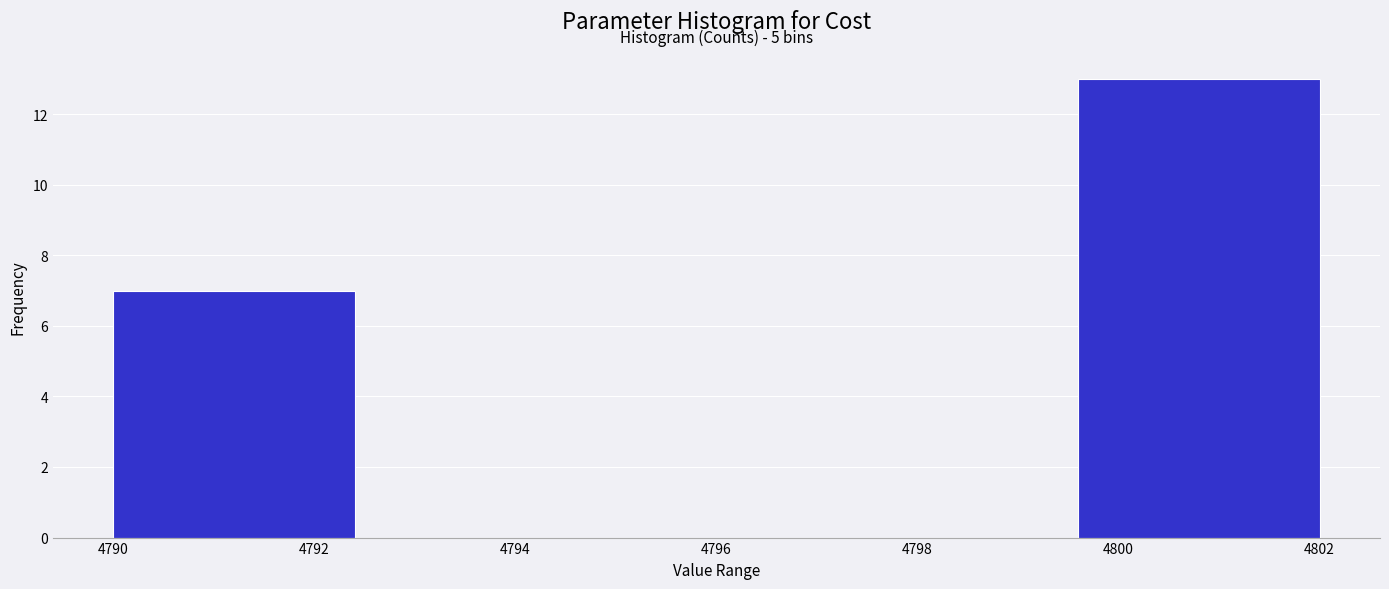

Which range on the x-axis has the tallest bar?

4799.6 to 4802.0